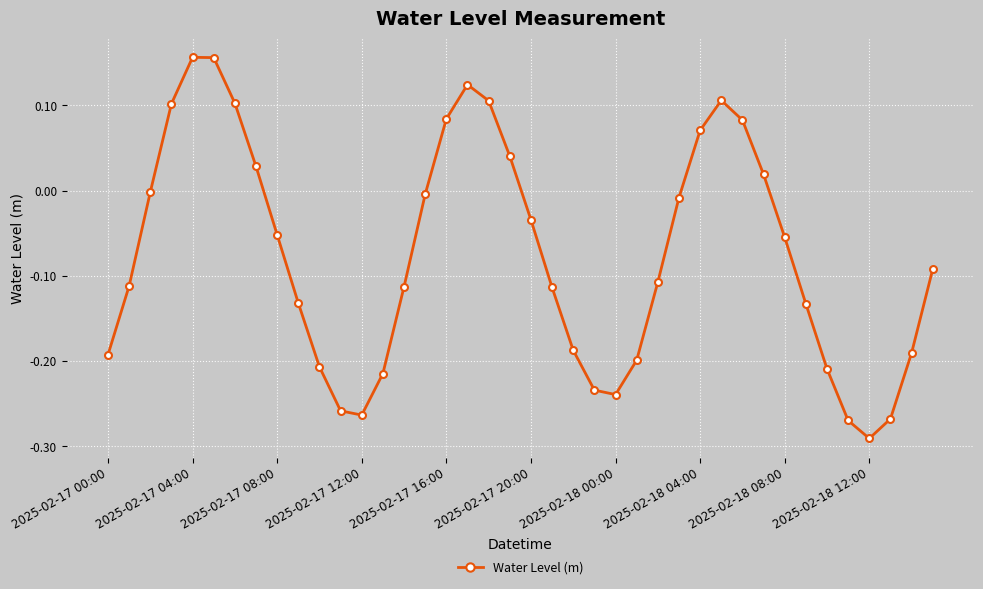

What is the difference between the second highest and minimum values?

0.4